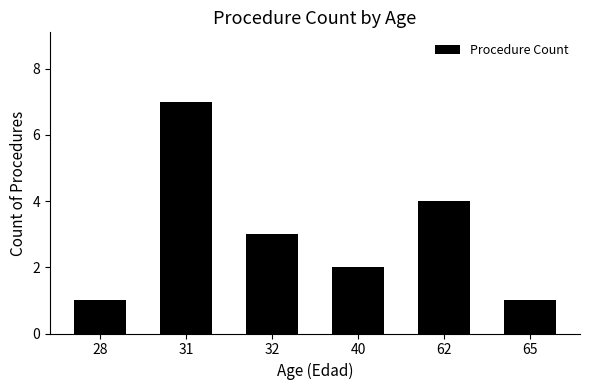

True or false: the data shows 2 at 40.

True